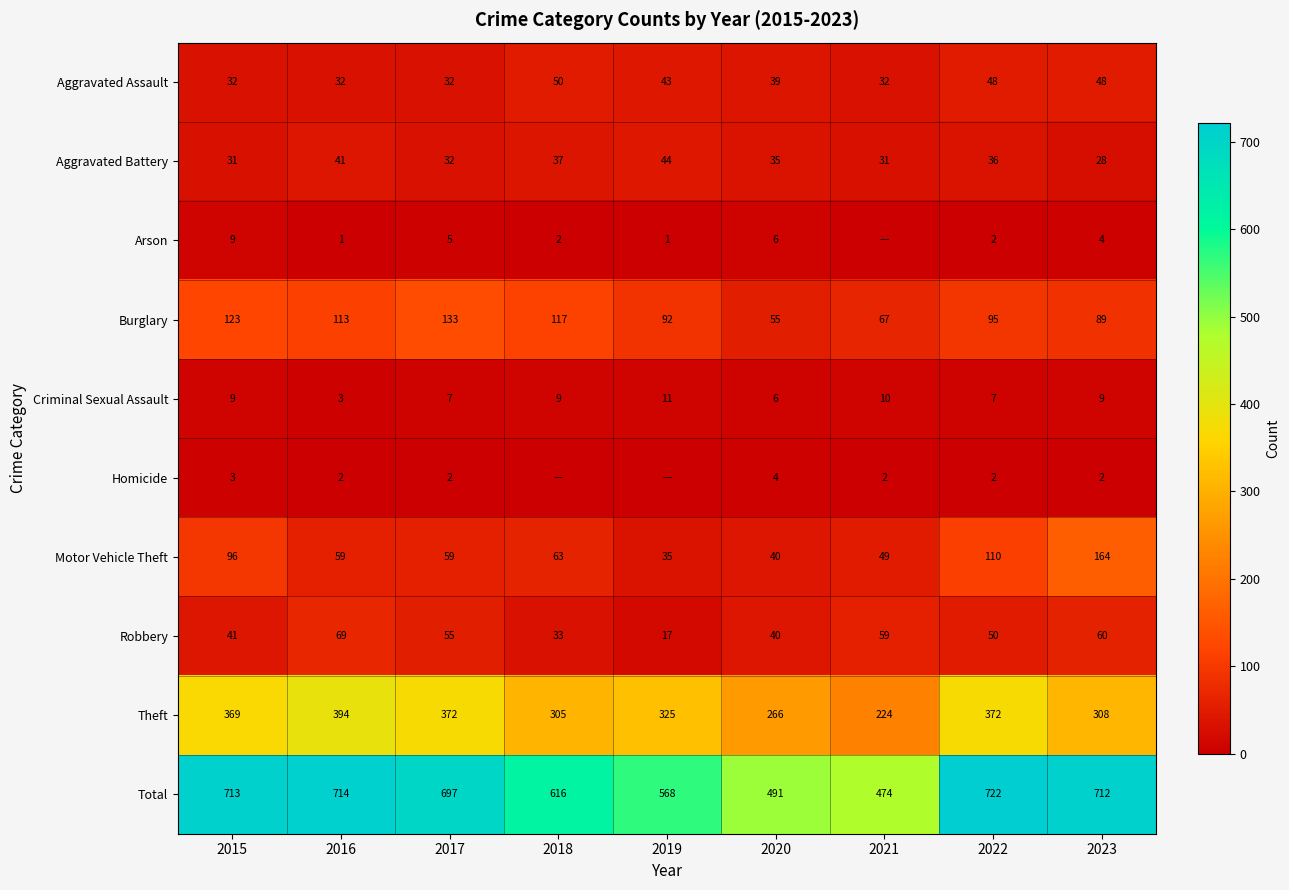

What is the difference between the maximum and minimum values in the Theft series?

170